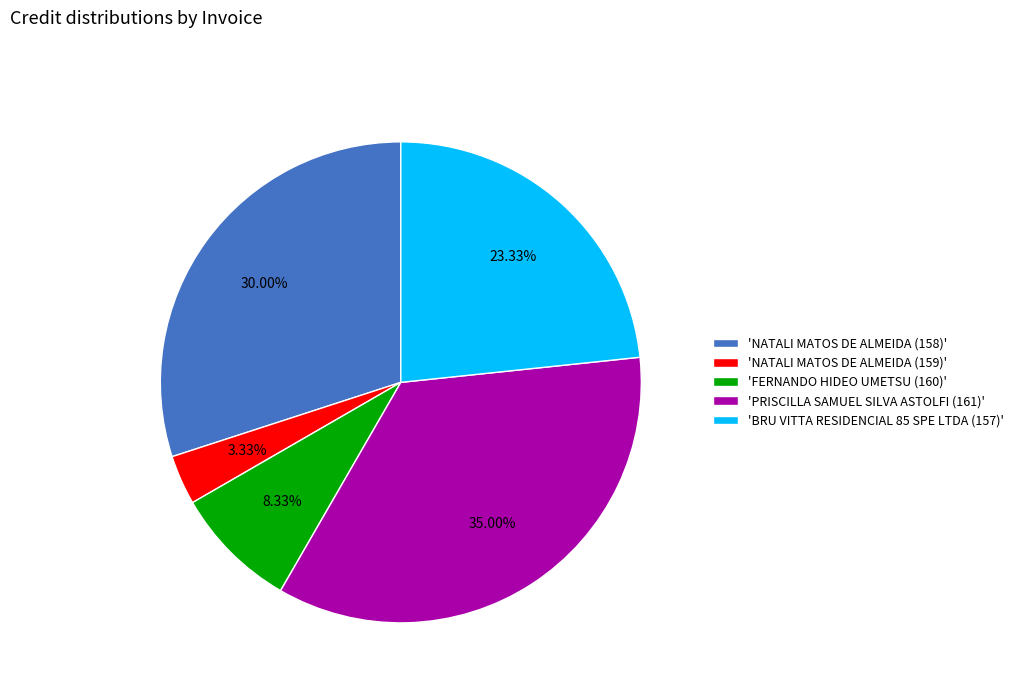

Does 'FERNANDO HIDEO UMETSU (160)' account for over 50% of the chart?

No